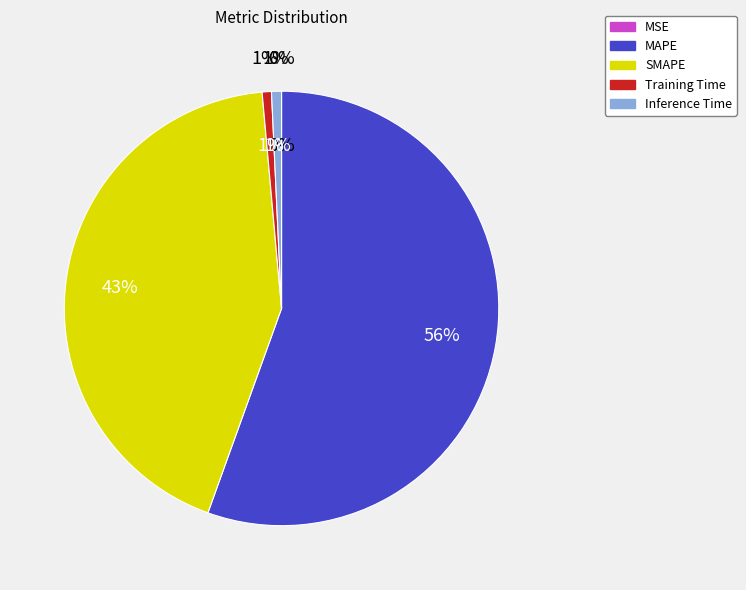

Is there a majority slice in this chart?

Yes